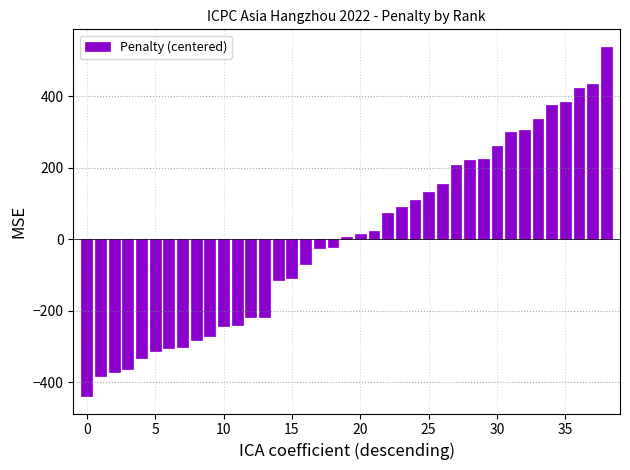

What is the smallest value displayed?

-438.5